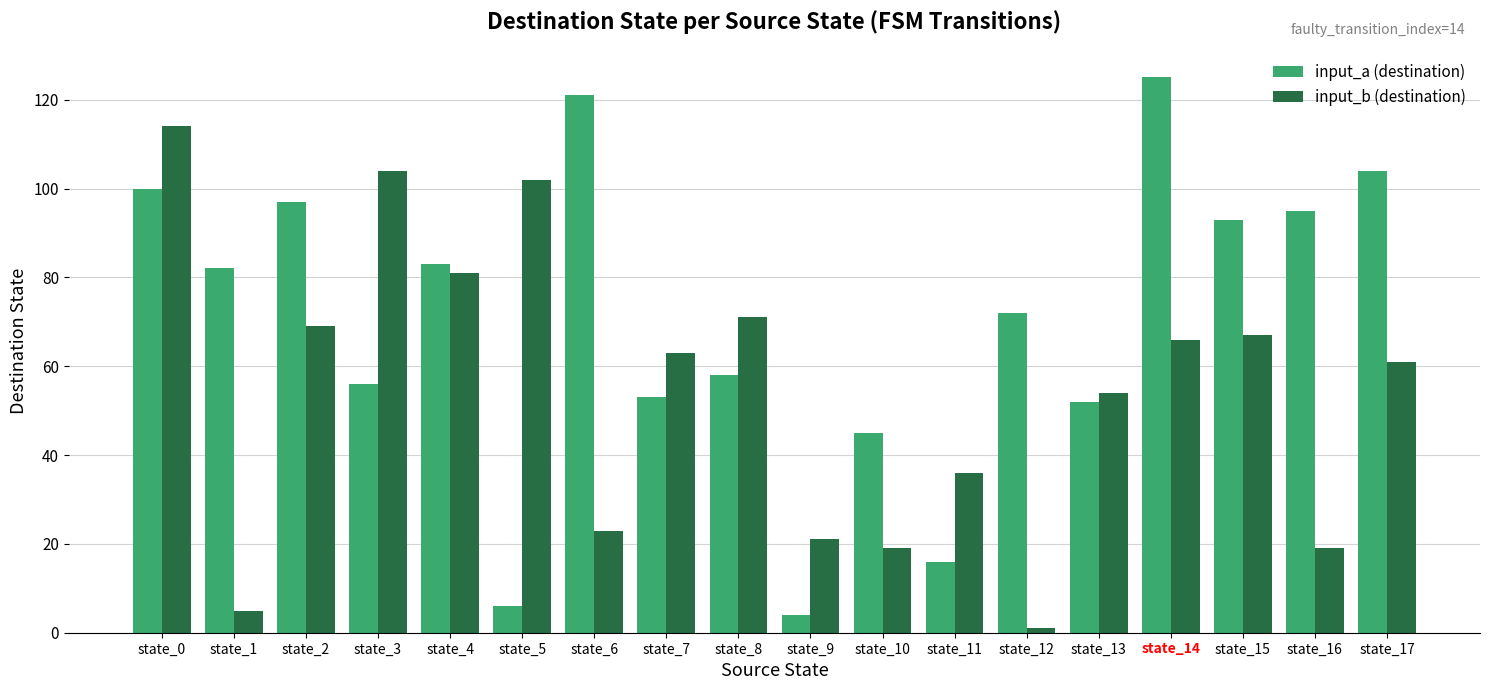

What is the minimum value shown in the chart?

1